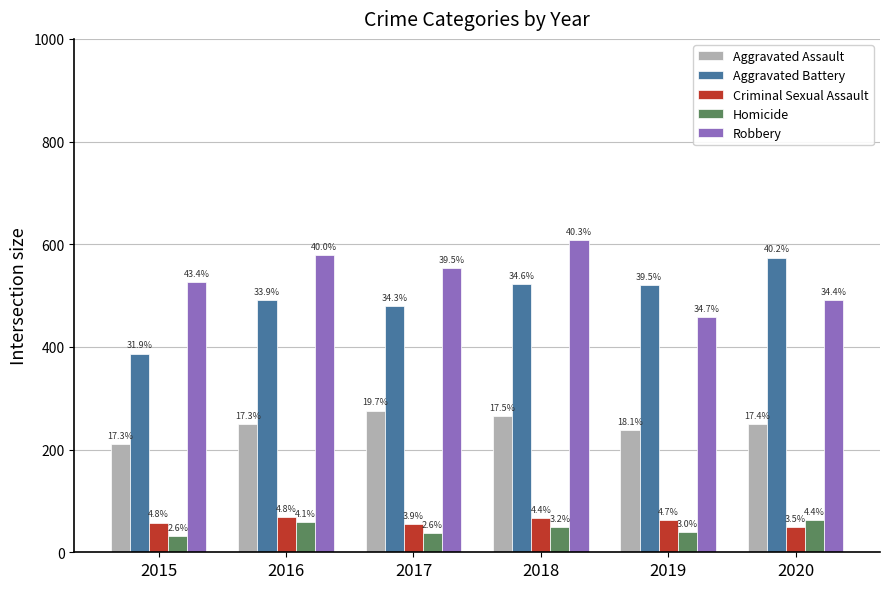

How many groups of bars are there?

6